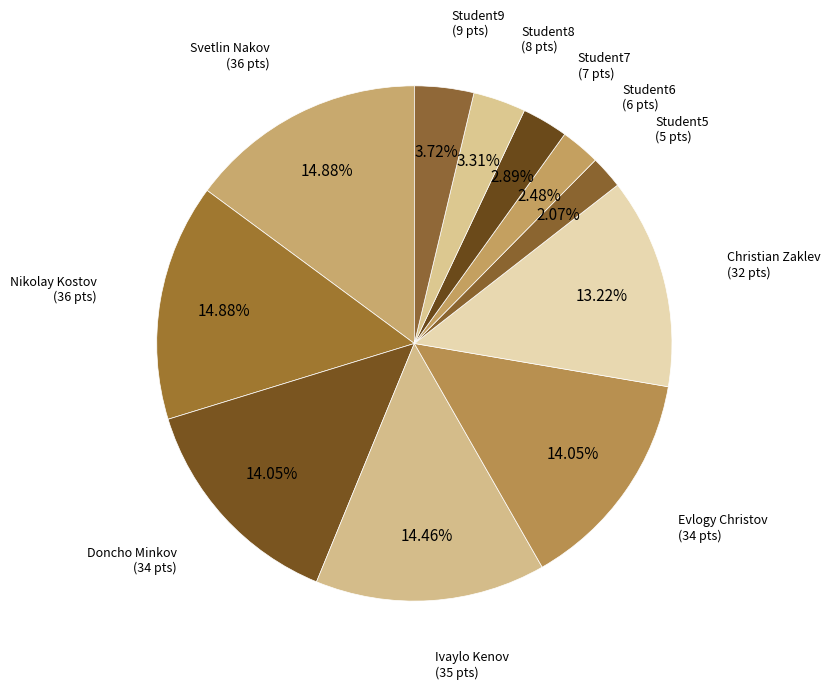

Combined, what portion of the pie is Student7 and Svetlin Nakov?

17.8%